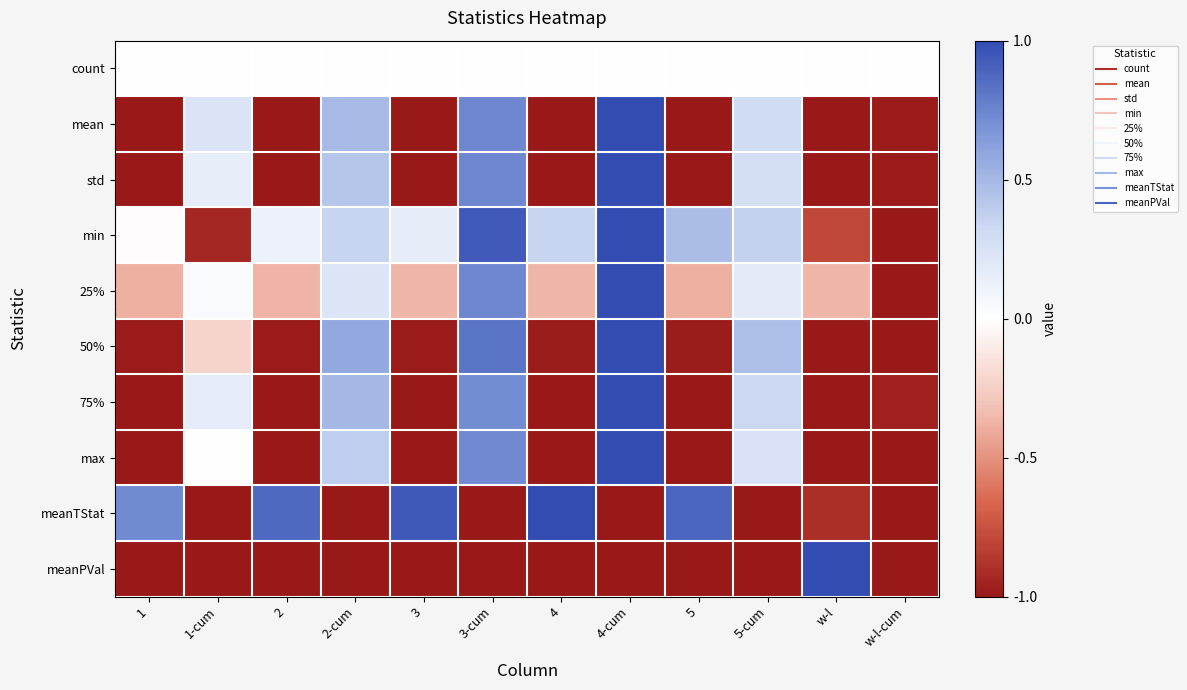

What is the total value across all series at 2?

-5.4